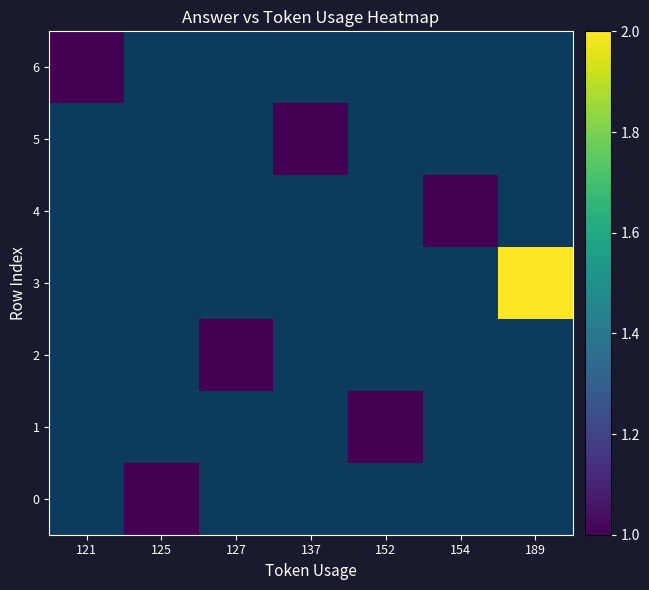

The value of 1 at 152 is 1.0. True or false?

True